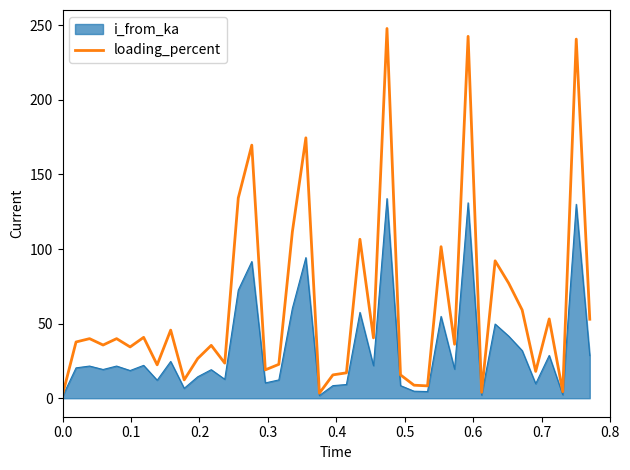

Which series has the largest range (max minus min)?

loading_percent